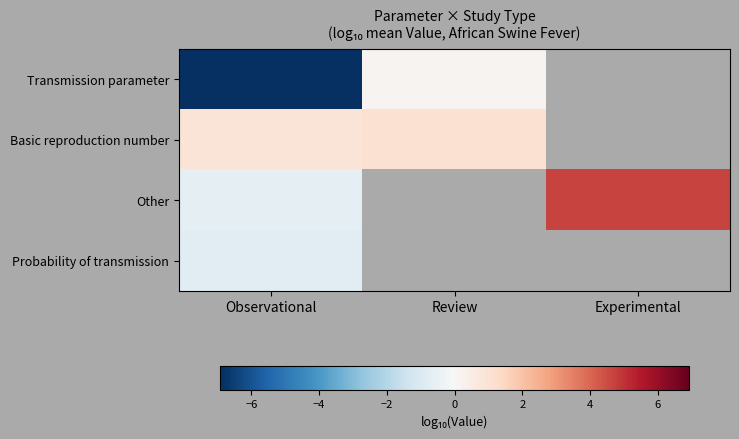

At which label does Transmission parameter reach its peak?

Review